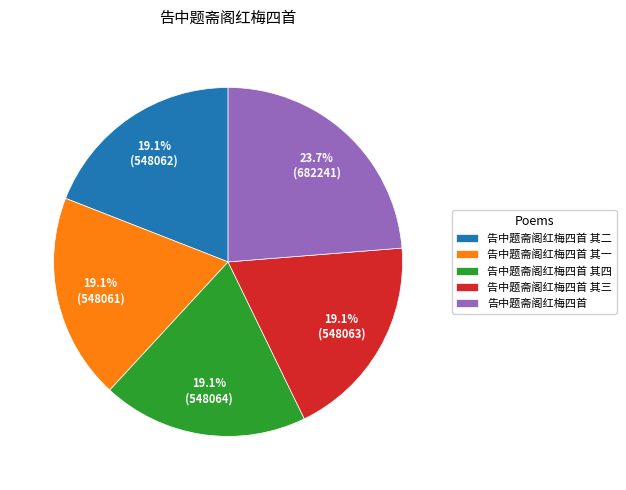

Between 告中题斋阁红梅四首 and 告中题斋阁红梅四首 其三, which is larger?

告中题斋阁红梅四首